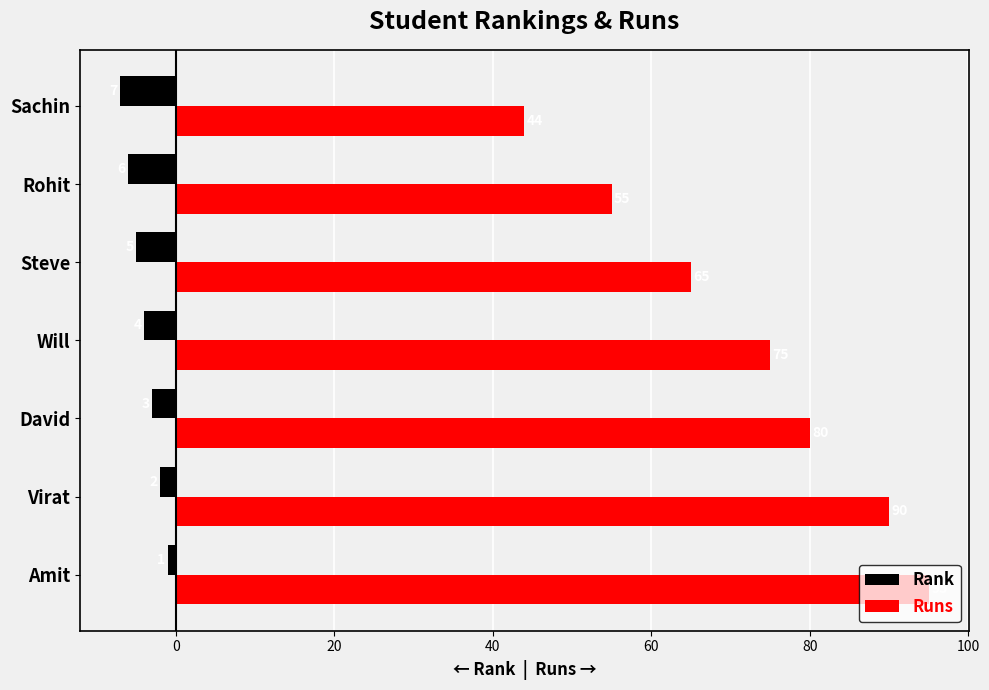

Where is Runs nearest to the value 69?

Steve